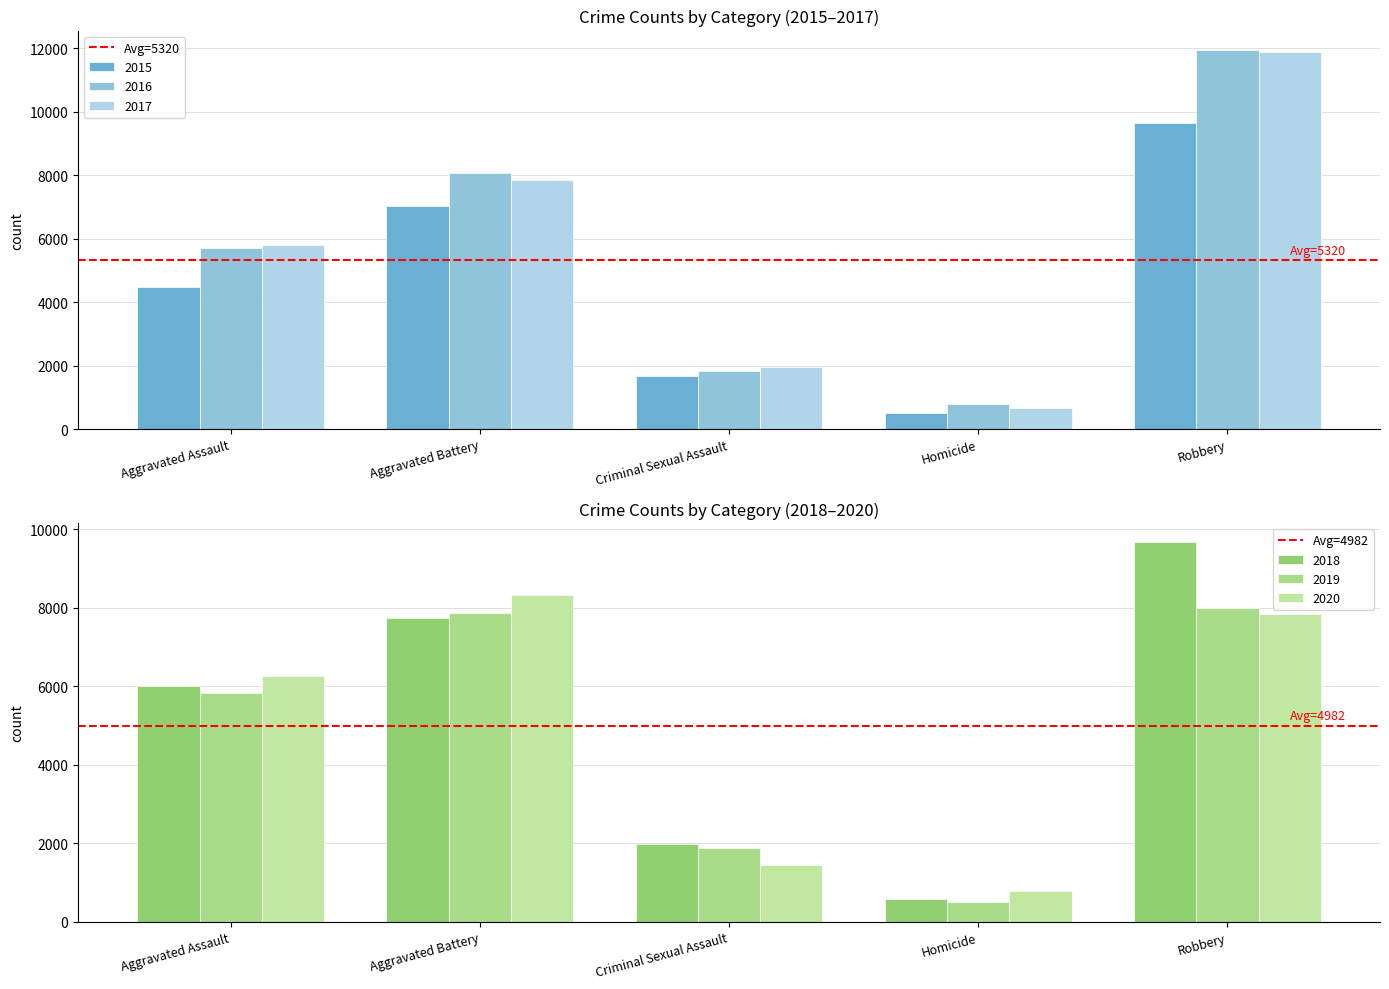

At which category is the sum across all series the highest?

Aggravated Assault